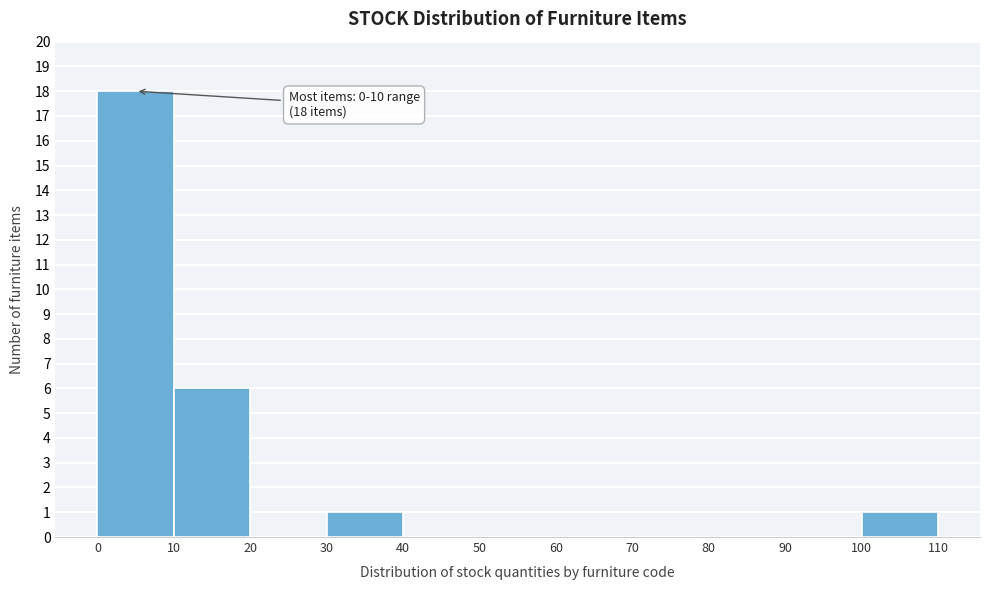

Which range on the x-axis has the tallest bar?

0 to 10